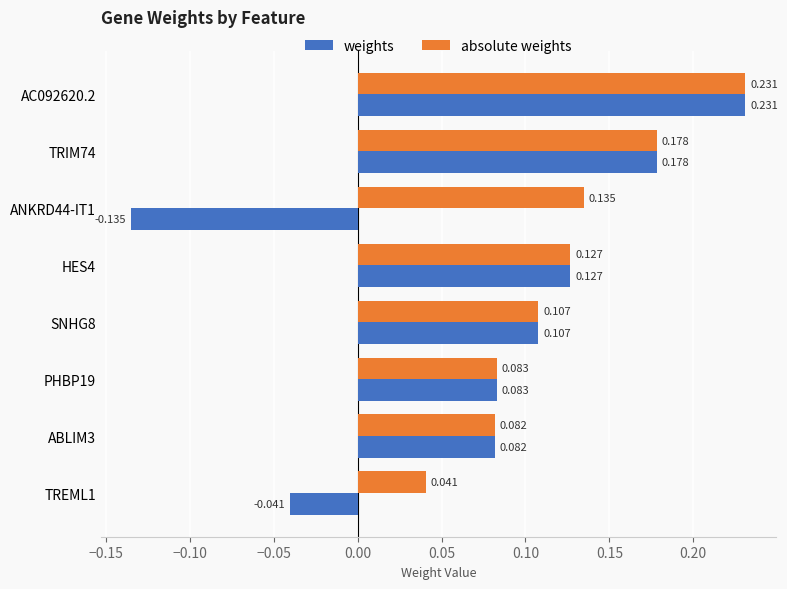

How many distinct data groups are displayed?

2